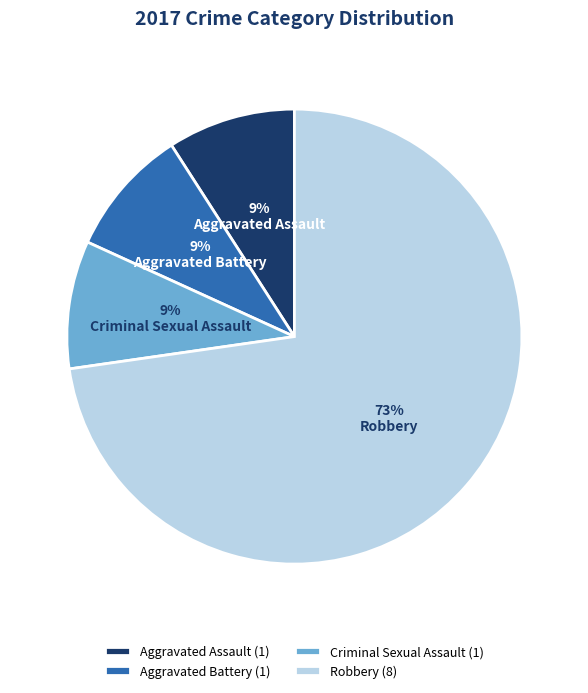

Is it true that Criminal Sexual Assault is 1% of the pie?

False